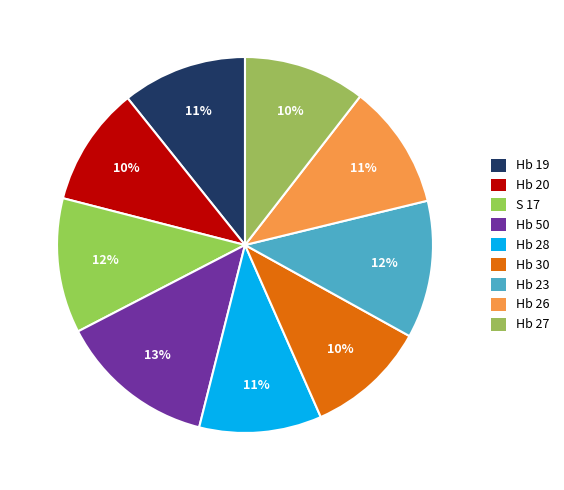

Is it true that Hb 20 is 17% of the pie?

False